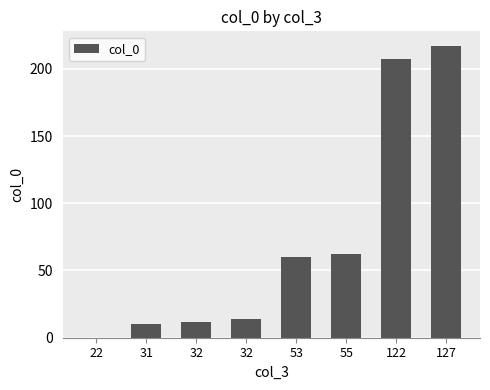

What is the difference between the maximum and second lowest values?

207